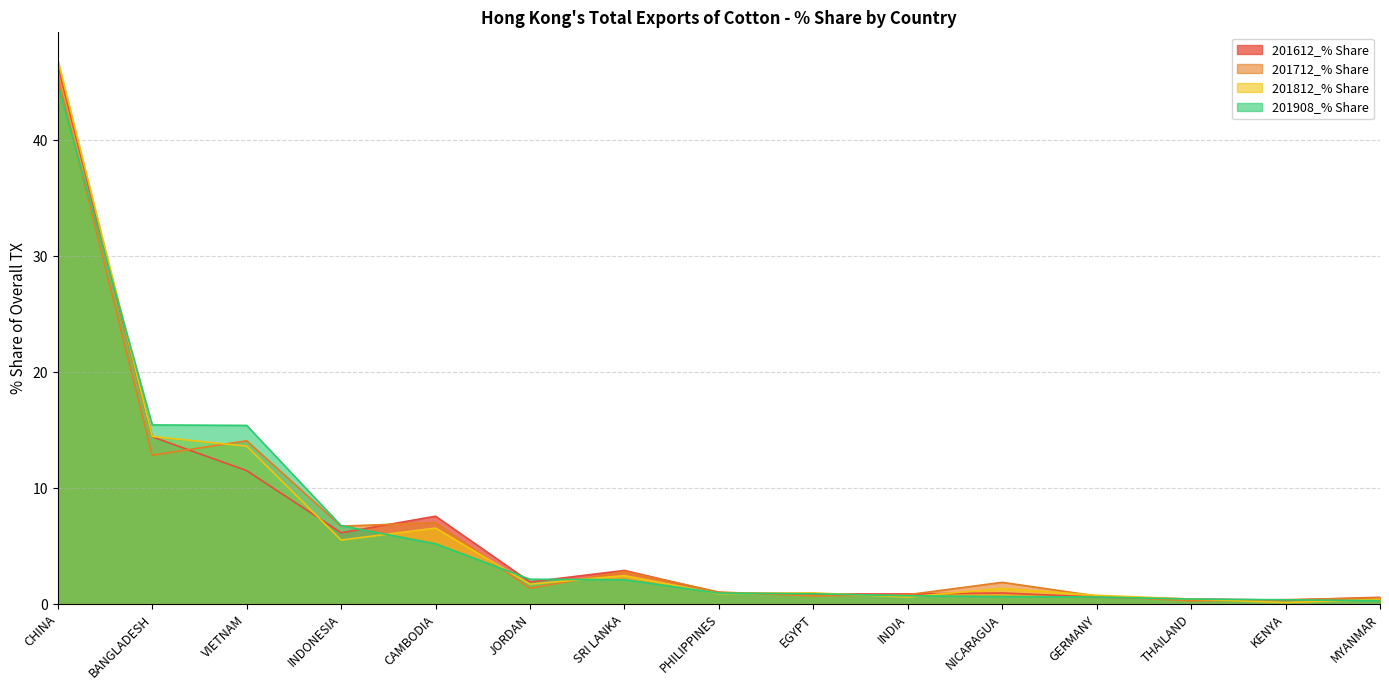

What is the maximum value shown in the chart?

46.9